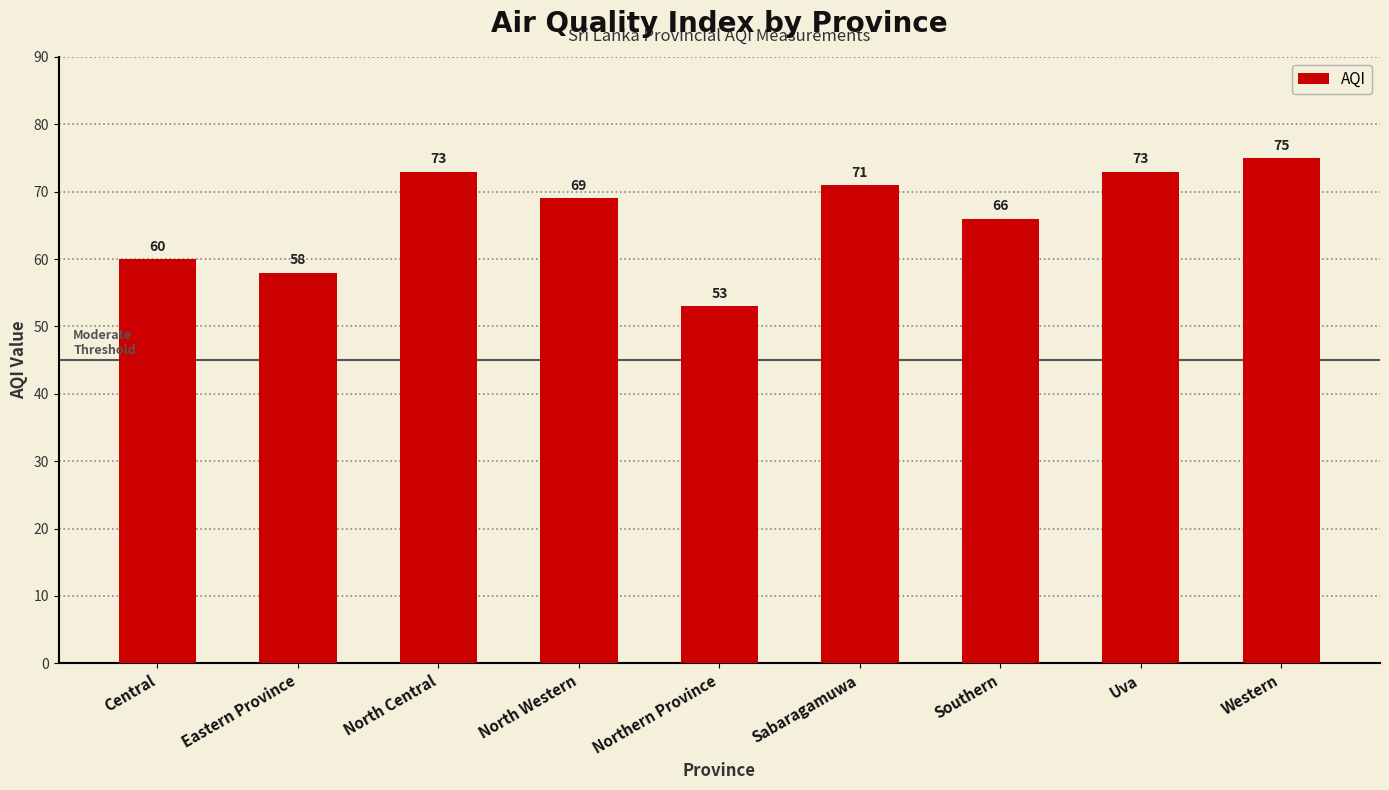

Does the chart contain any negative values?

No